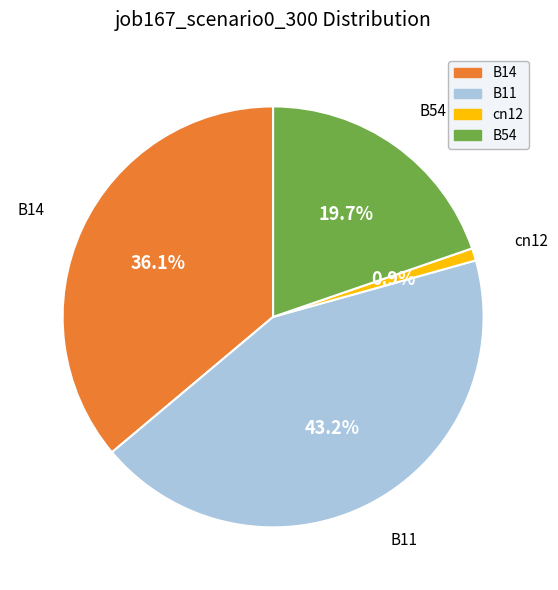

Between B54 and cn12, which is larger?

B54